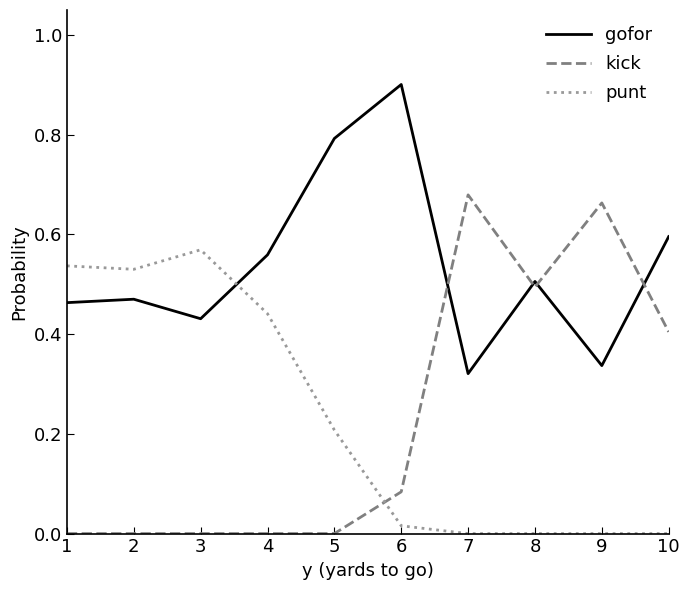

Which series changed the most between 5 and 10?

kick